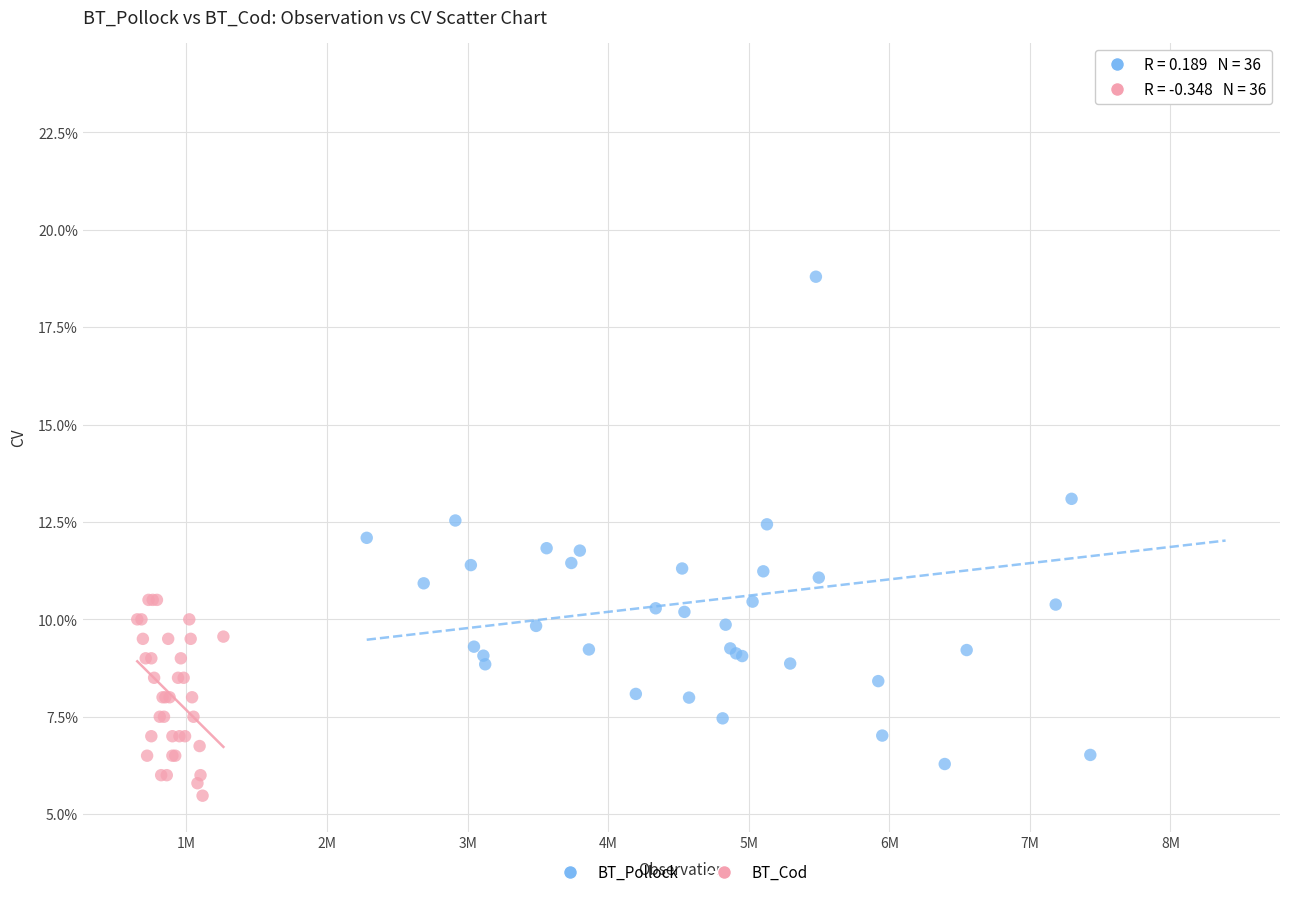

Which series has the largest Y range (max minus min)?

BT_Pollock